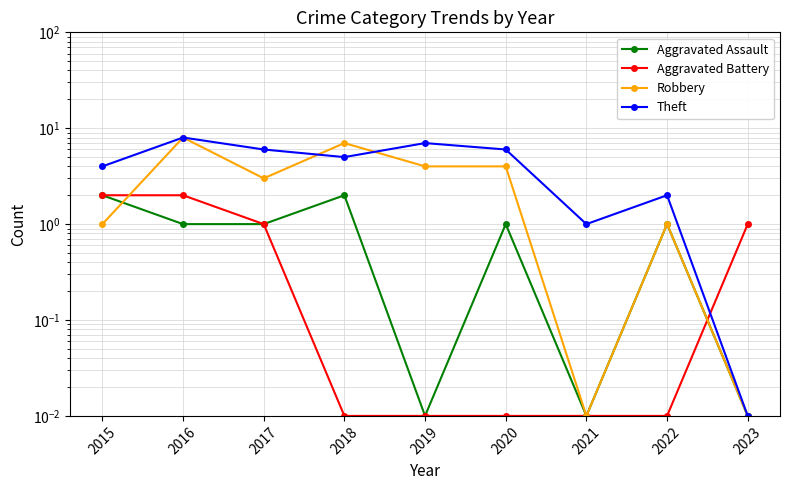

Which series has the largest range (max minus min)?

Robbery